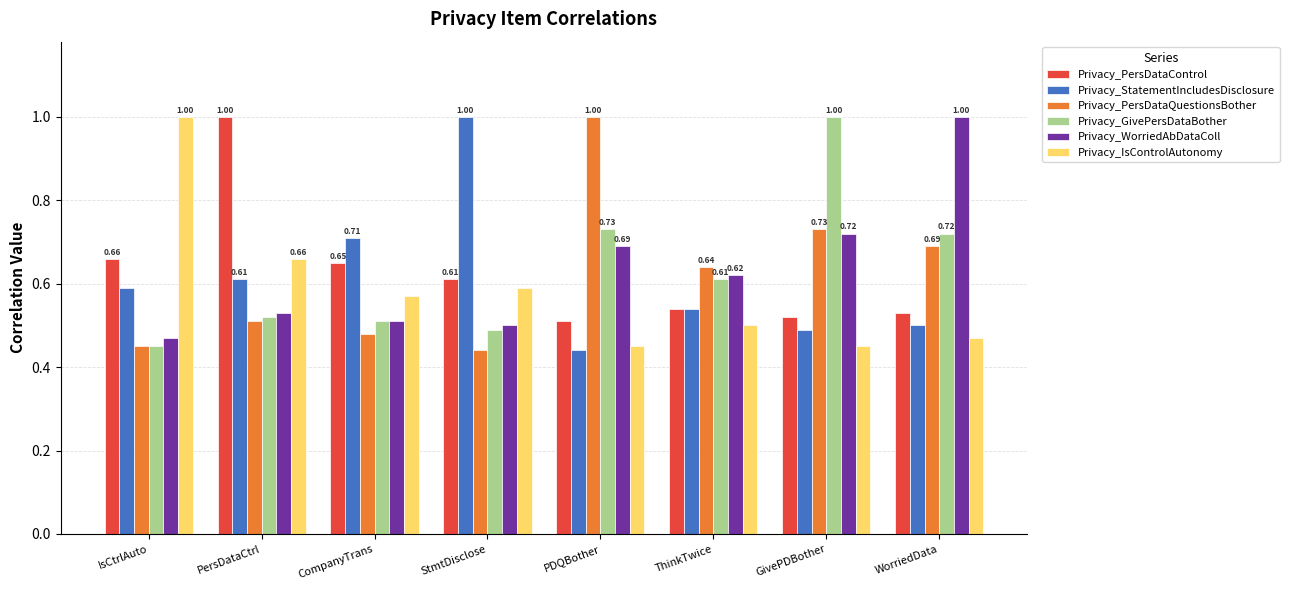

What is the total value across all series at WorriedData?

3.9